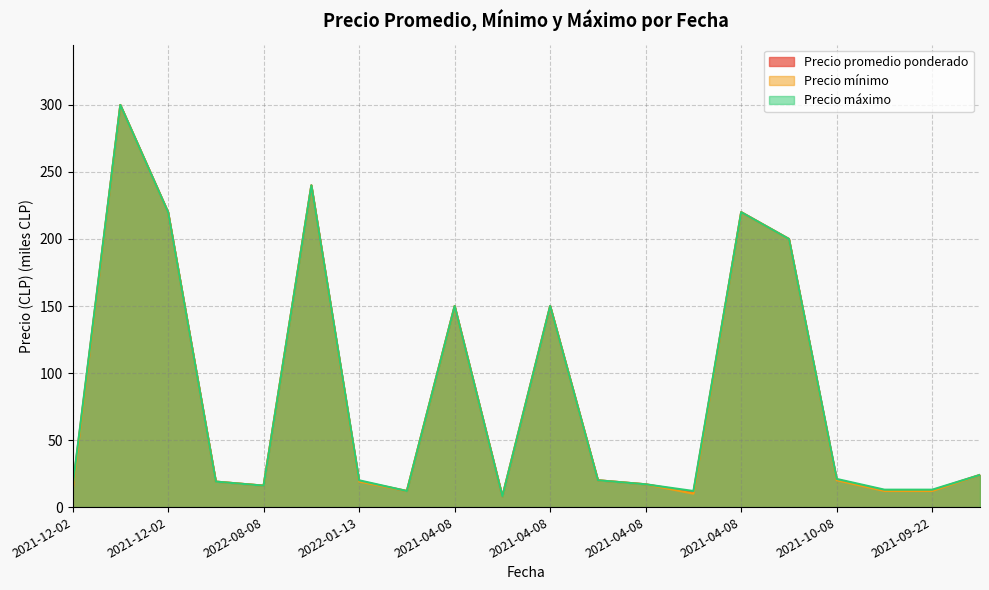

The Precio máximo series shows 220.0 at 2021-12-02. True or false?

True